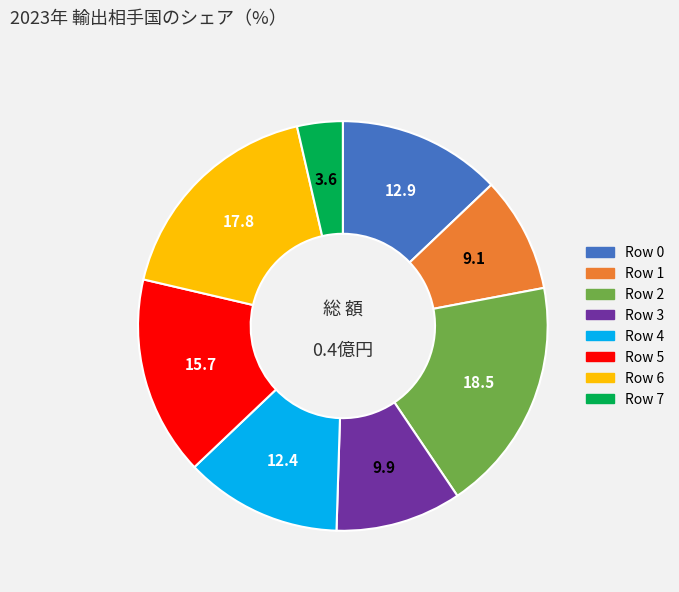

What is the smallest slice in the pie chart?

Row 7